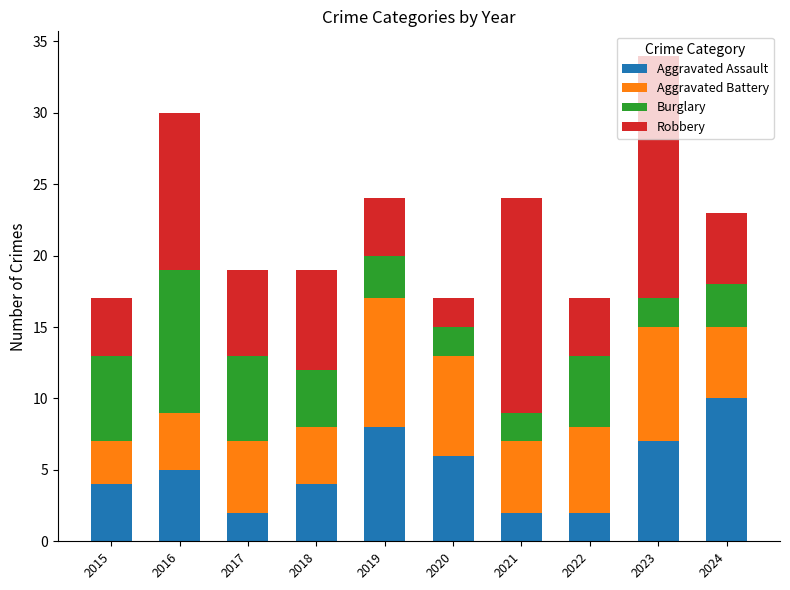

What is the sum of the Aggravated Assault values at 2015 and 2016?

9